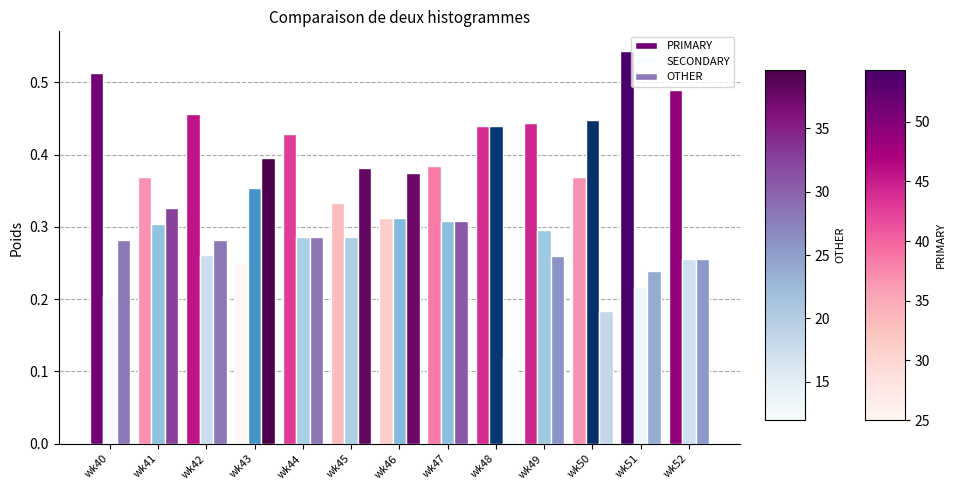

Is the value of SECONDARY at wk52 greater than the value of OTHER at wk51?

Yes